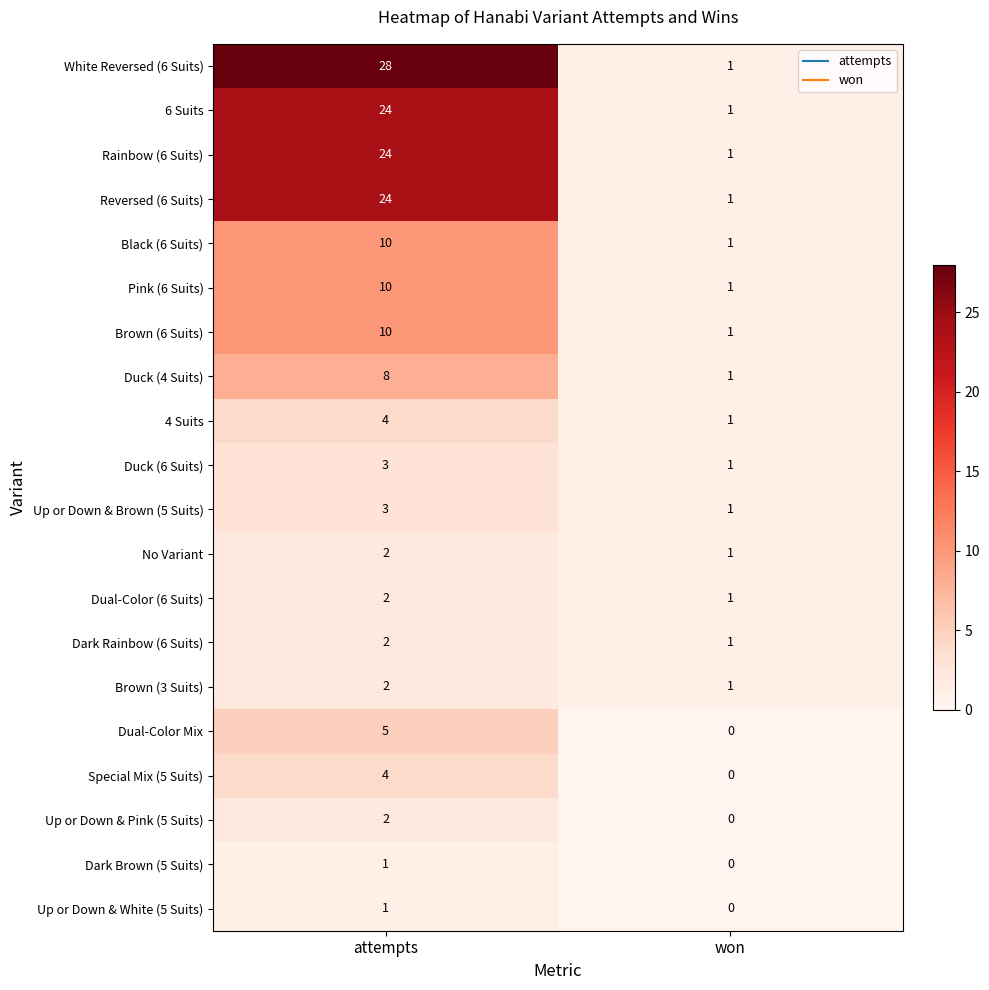

What is the sum of all Pink (6 Suits) values?

11